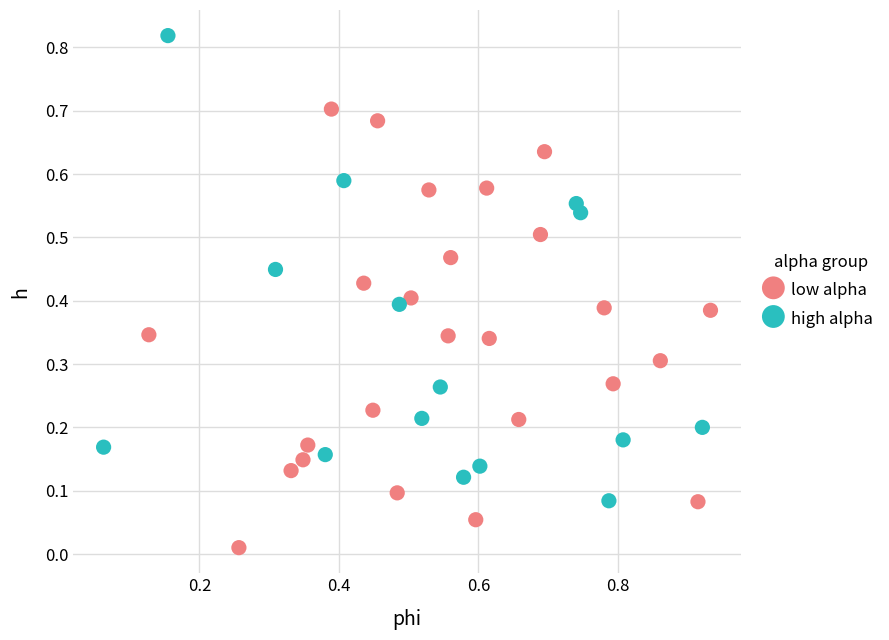

Which series has the widest spread of Y values?

high alpha